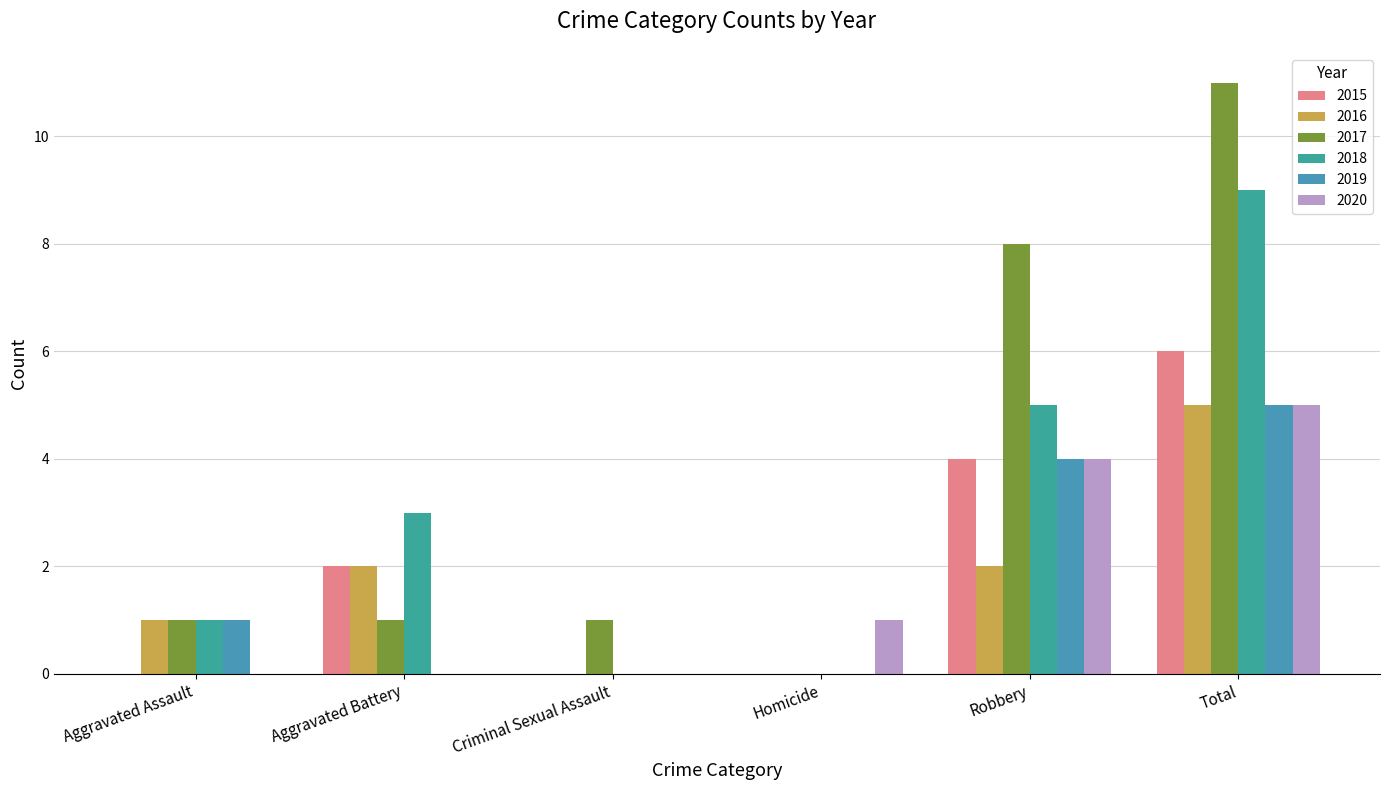

How many series are shown in this chart?

6